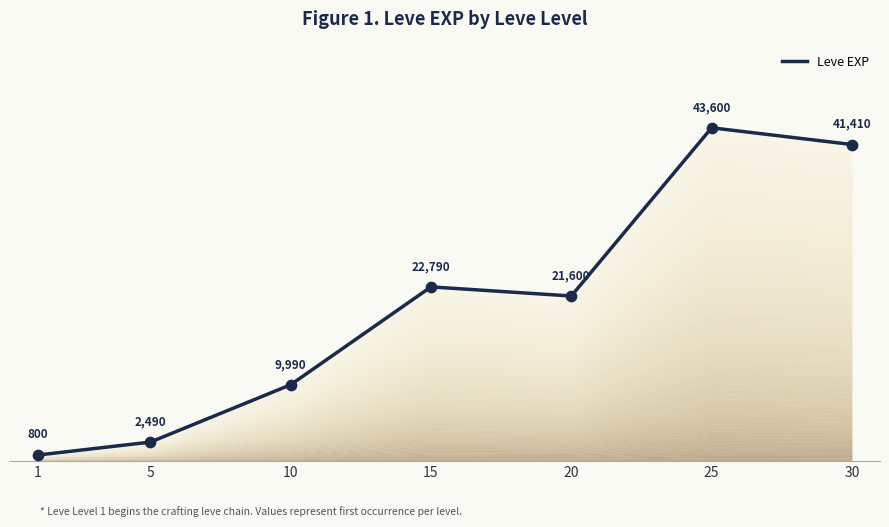

What is the ratio of the value at 25 to the value at 5?

17.5